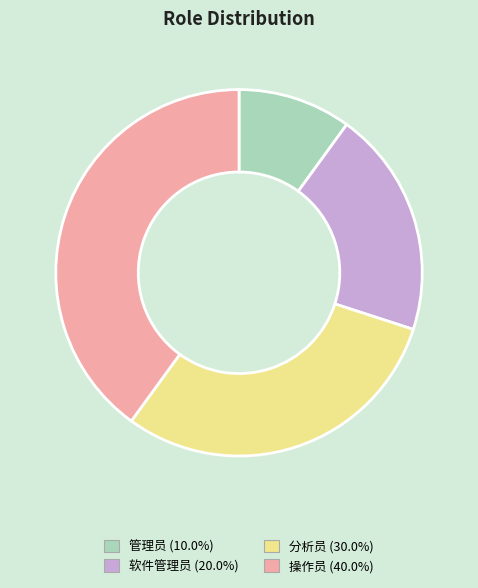

How many segments does this pie chart have?

4